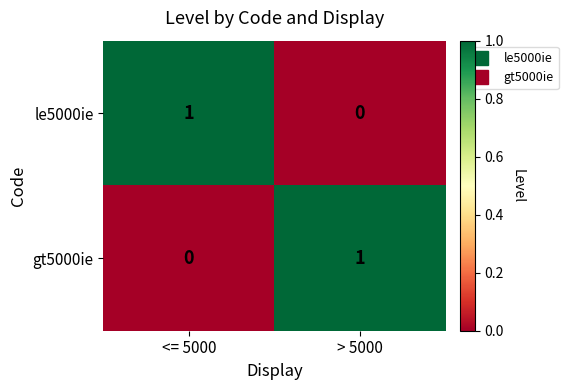

At > 5000, list the series in order from largest to smallest.

gt5000ie, le5000ie